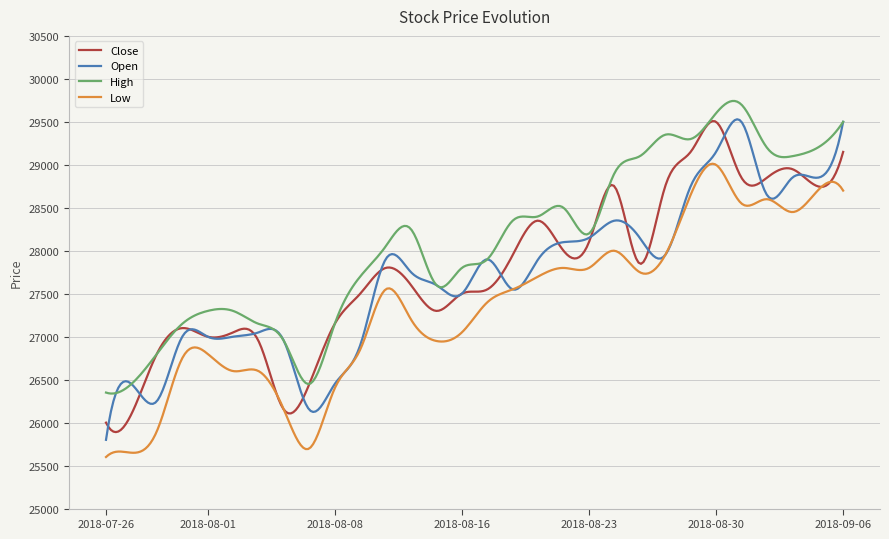

Which series has the largest total across all categories?

High